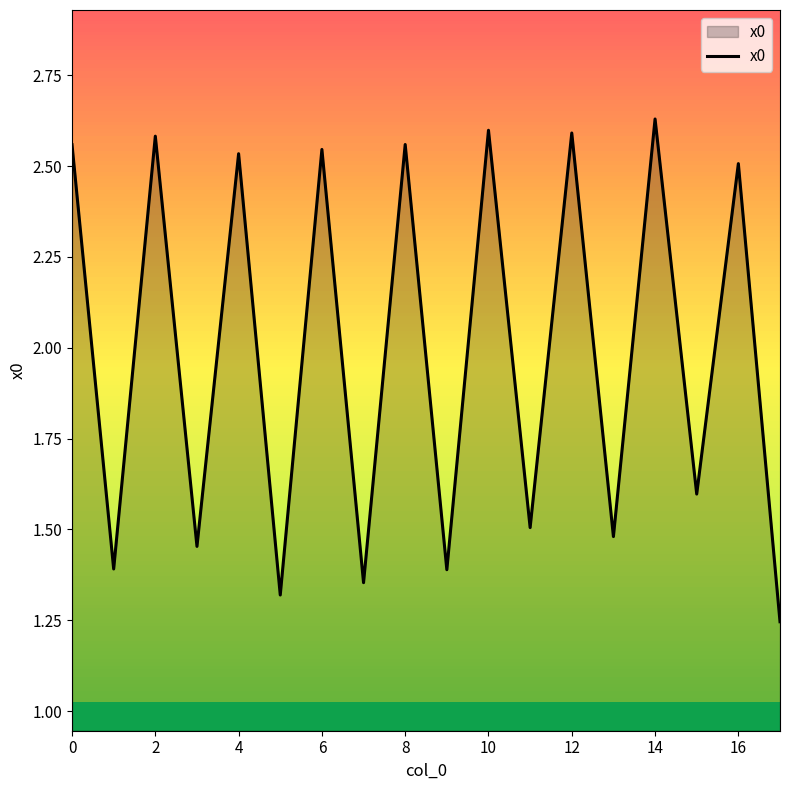

How many lines are shown in the chart?

1